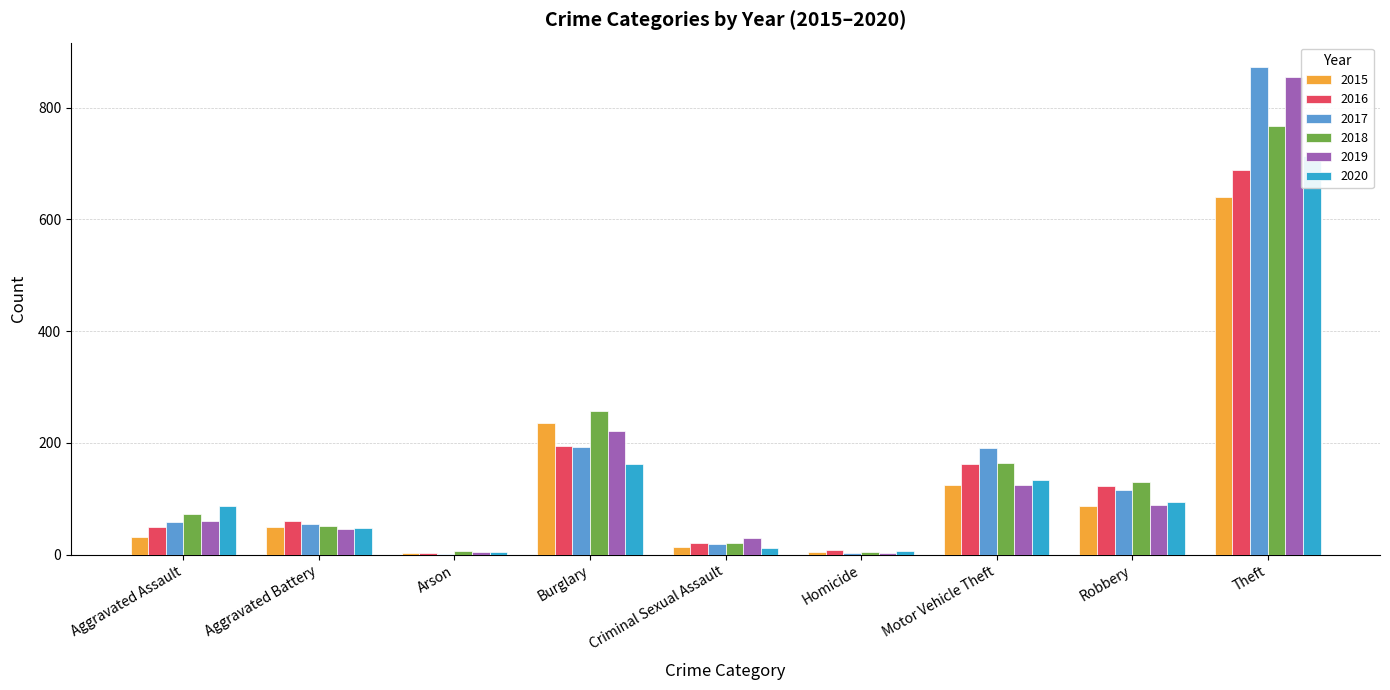

Where does the 2020 series first go above 87?

Burglary